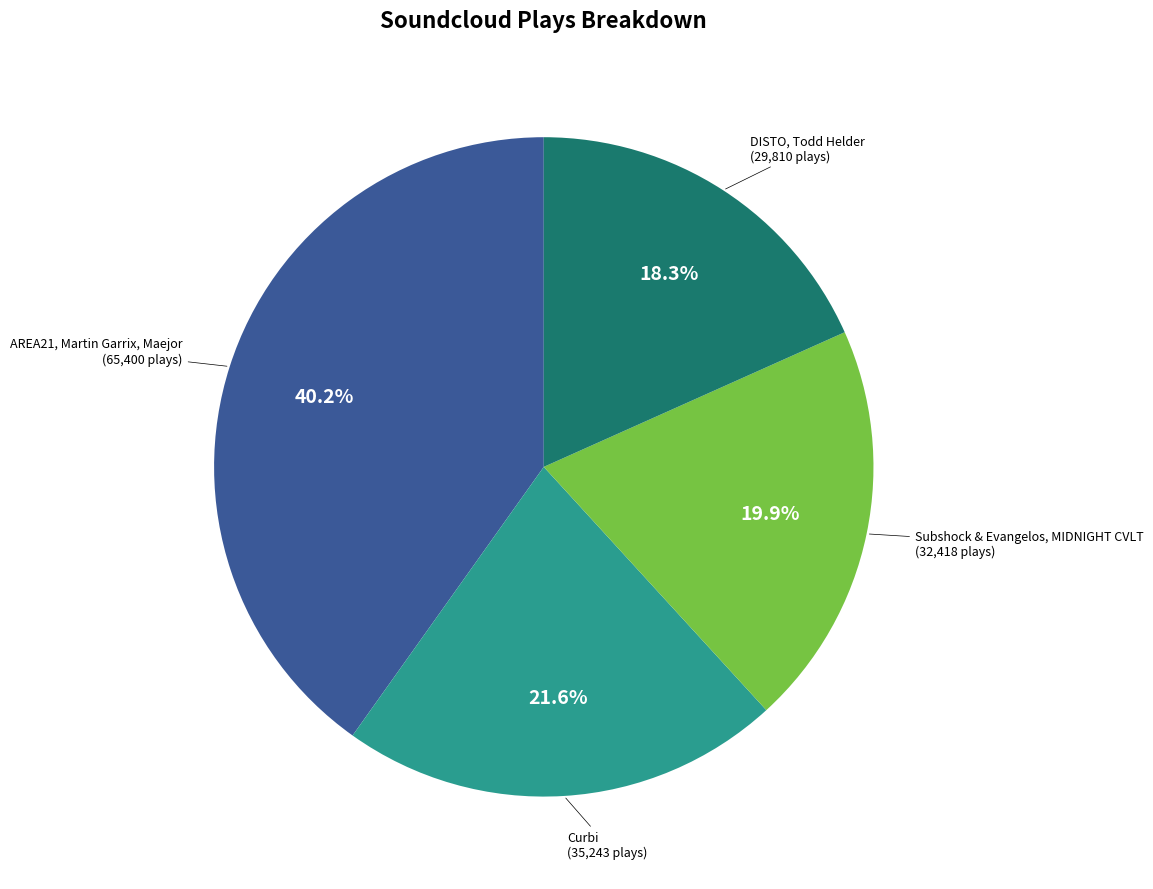

Is there a majority slice in this chart?

No